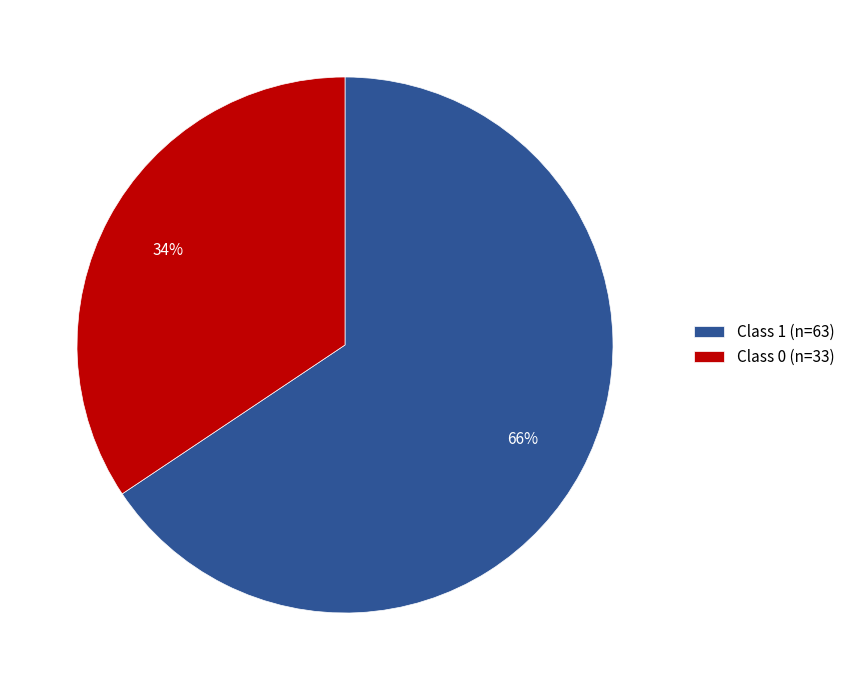

Is there any slice that represents more than half of the pie?

Yes